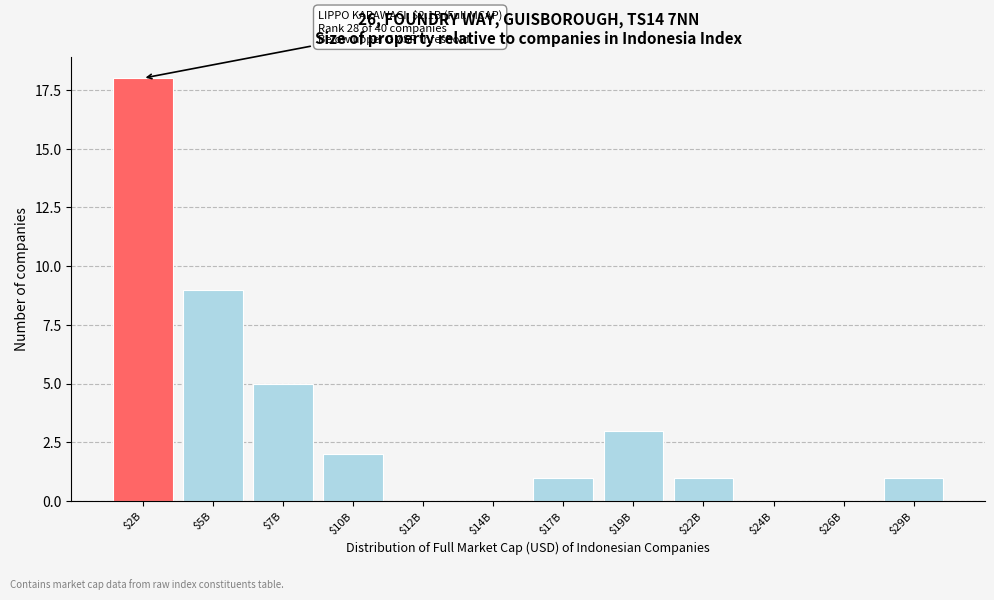

What is the sum of all values?

40